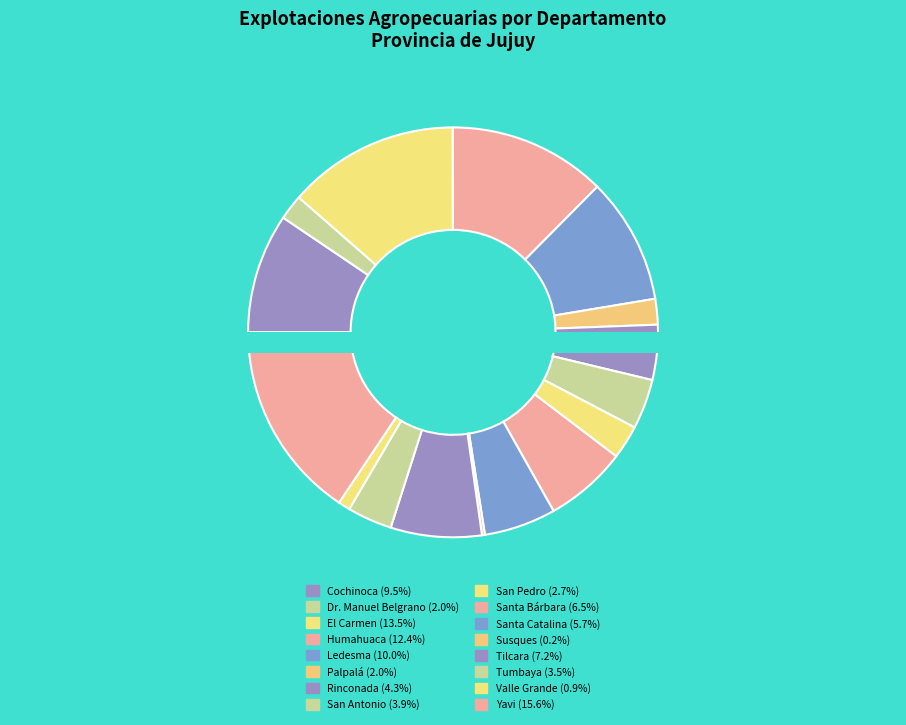

Rank the categories by value from lowest to highest.

Susques, Valle Grande, Dr. Manuel Belgrano, Palpalá, San Pedro, Tumbaya, San Antonio, Rinconada, Santa Catalina, Santa Bárbara, Tilcara, Cochinoca, Ledesma, Humahuaca, El Carmen, Yavi